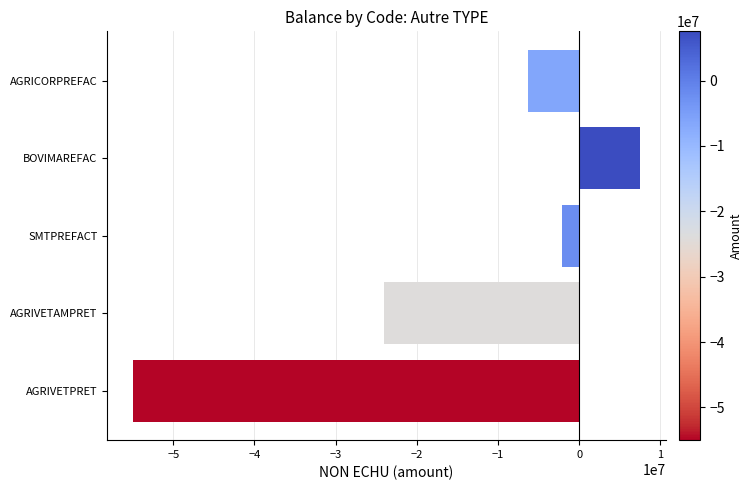

What is the average value?

-16020338.0